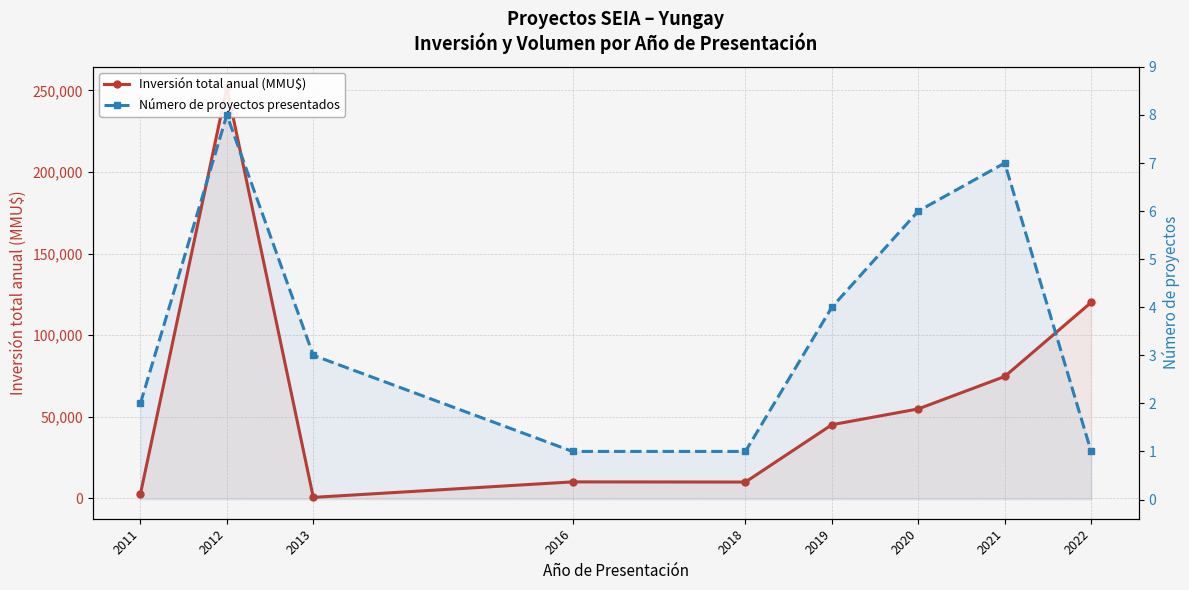

Which category has the highest value in the Número de proyectos presentados series?

2012